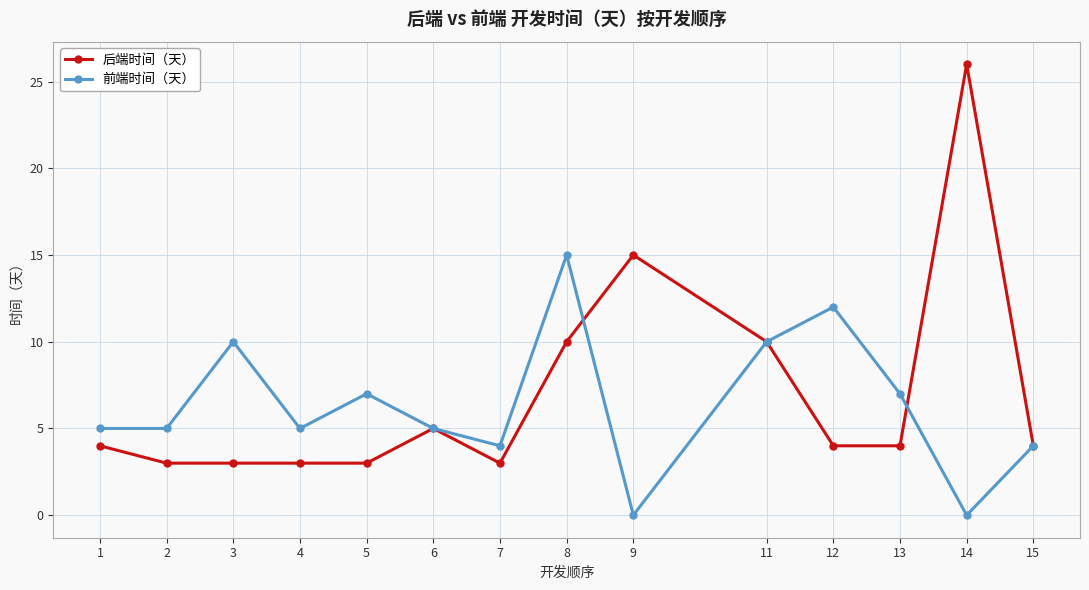

Is the value of 后端时间（天） at 14 greater than the value of 前端时间（天） at 7?

Yes